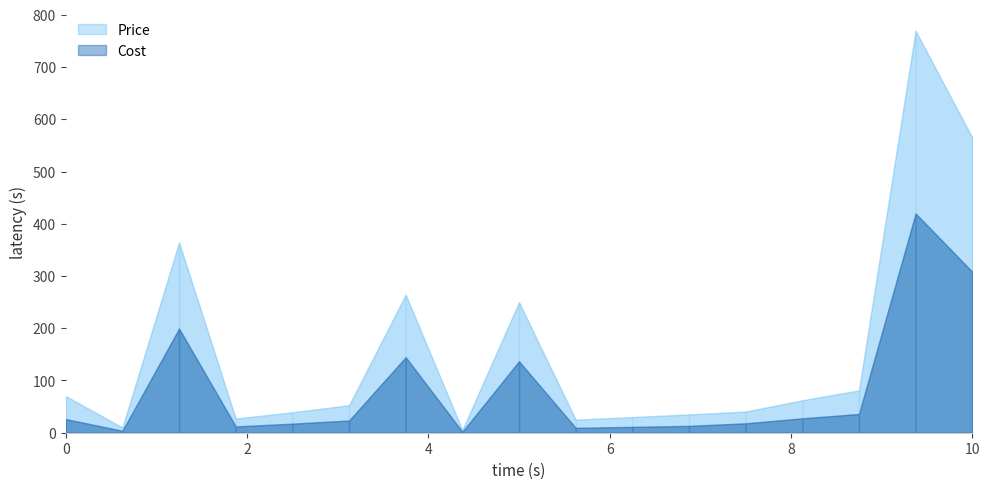

Which series has the widest spread of values?

Price